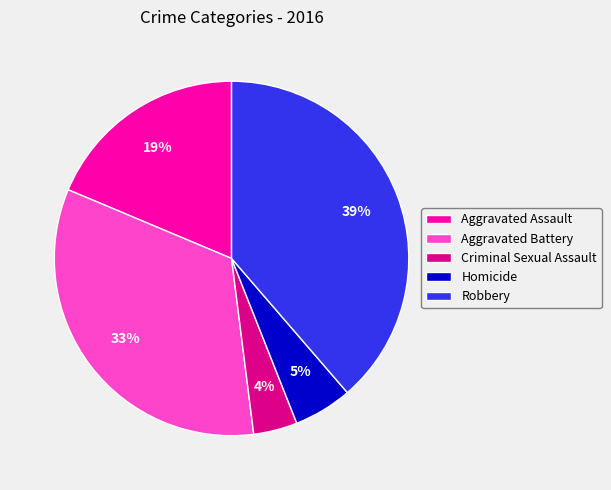

To the nearest percent, what percentage of the pie is Aggravated Battery?

33%